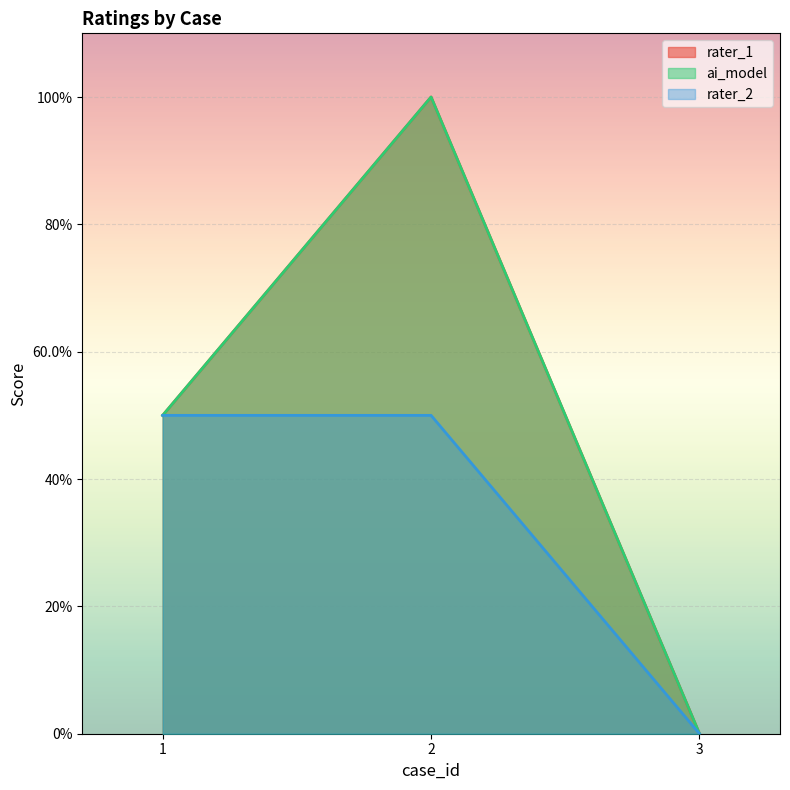

Rank the categories by ai_model value from lowest to highest.

3, 1, 2